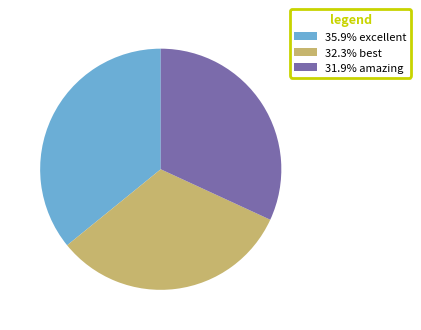

What is the ratio of the value at 32.3% best to the value at 35.9% excellent?

0.9